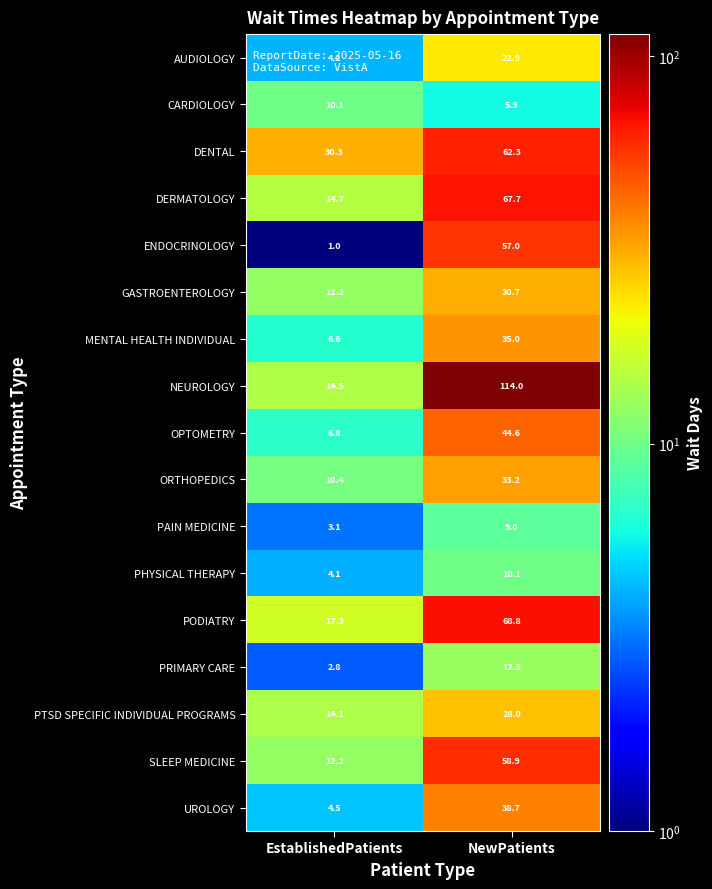

What is the difference between the maximum and minimum values in the PHYSICAL THERAPY series?

6.0